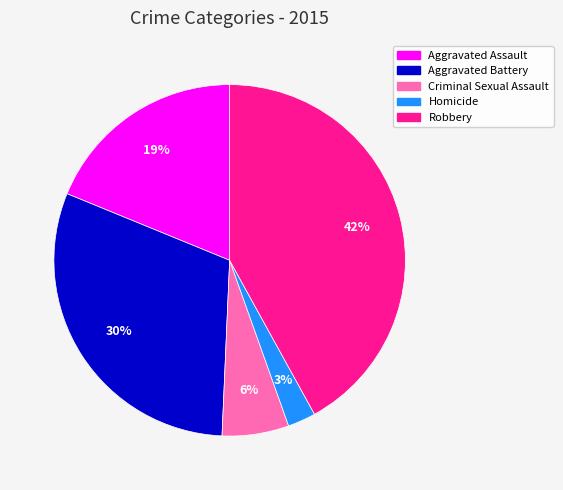

What is the largest slice in the pie chart?

Robbery